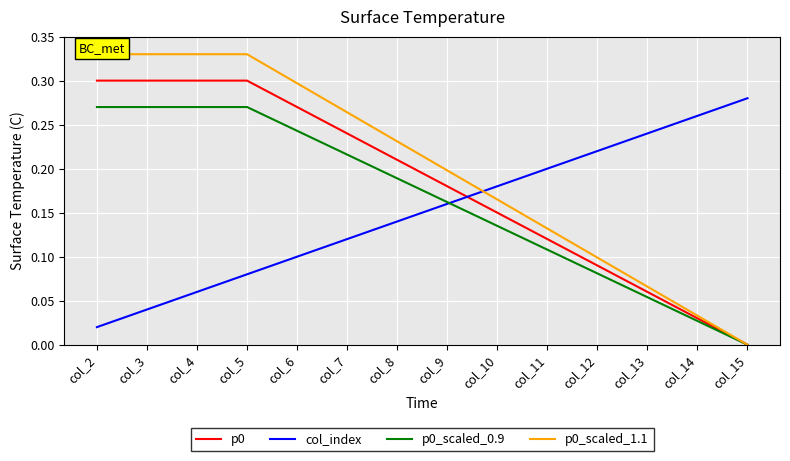

What is the sum of the col_index values at col_11 and col_8?

0.3